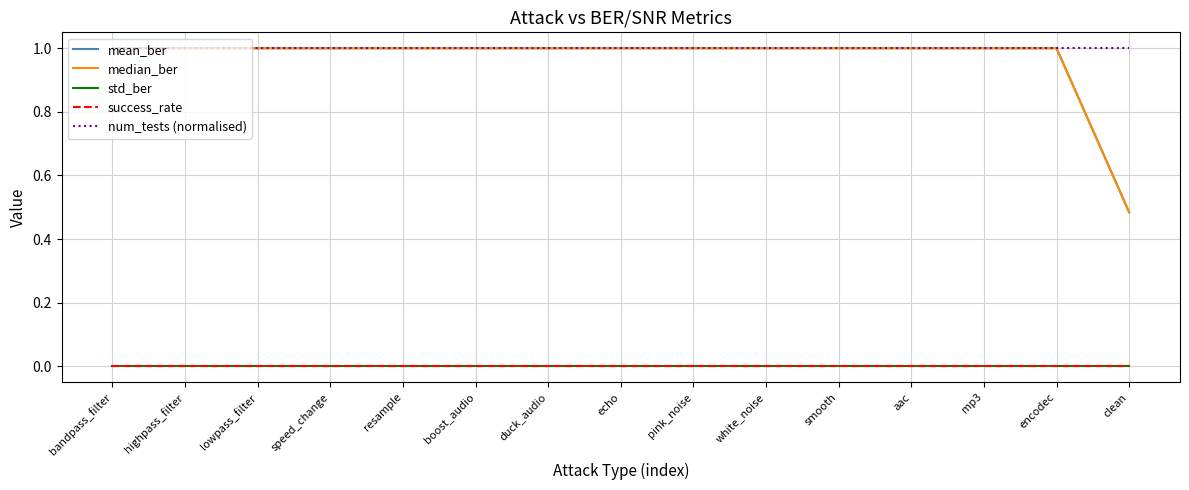

True or false: std_ber and mean_ber intersect in this chart.

False